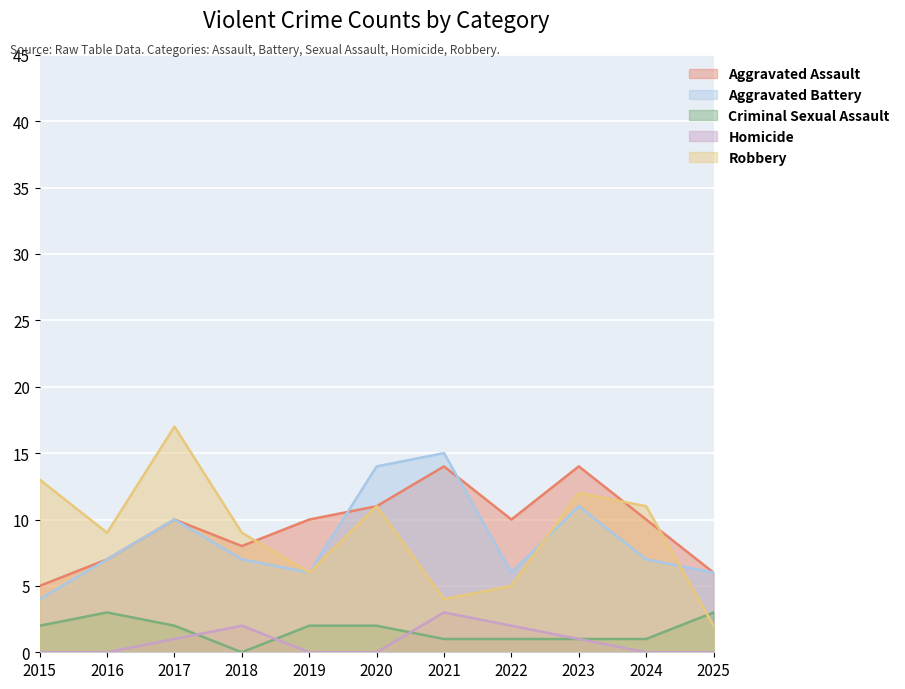

What is the difference between the highest and lowest values at 2016?

9